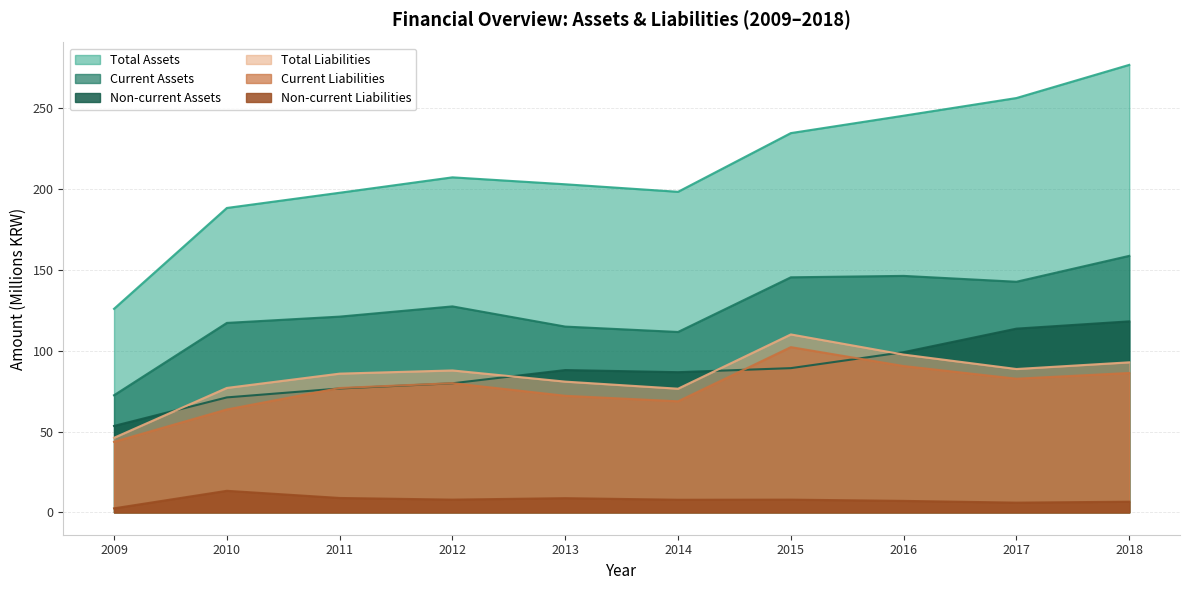

True or false: Current Liabilities has more than 1 points higher than both neighbors.

True